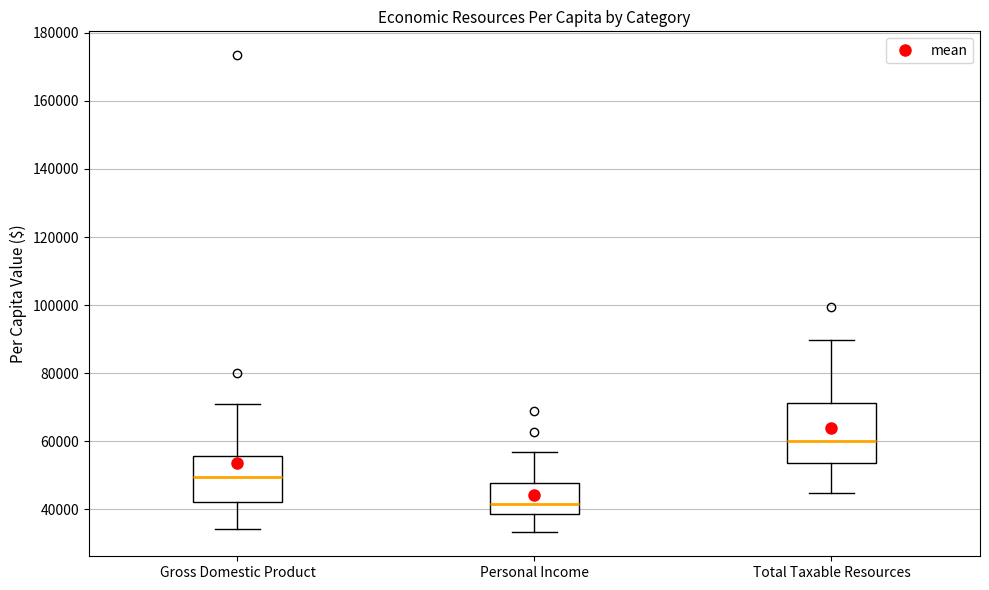

Where does the median line of the box for Total Taxable Resources sit on the y-axis? The values are not printed on the chart, so give them approximately, as read against the axis.

60000